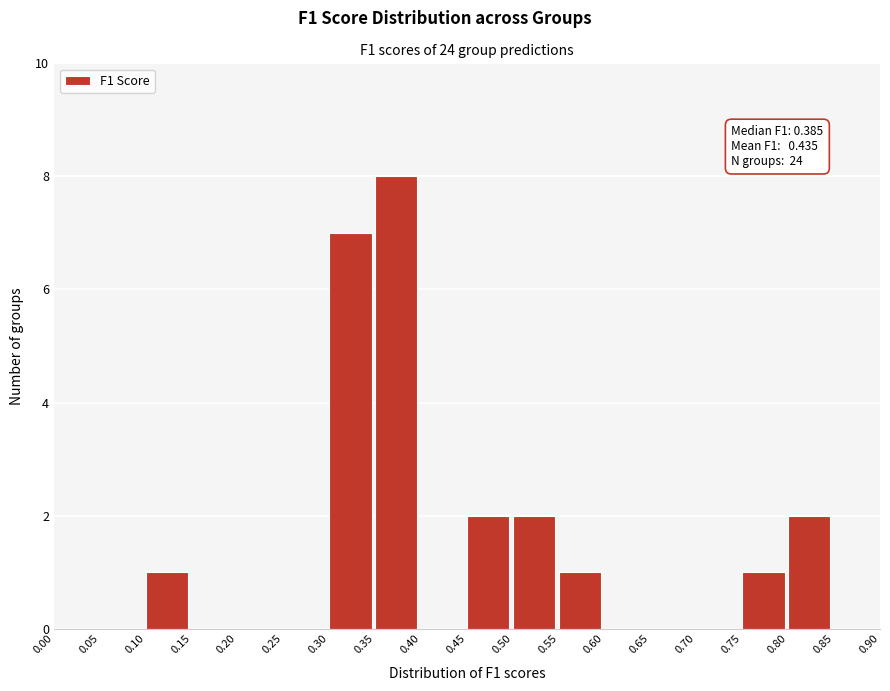

Over which range of the x-axis is the bar tallest?

0.35 to 0.40